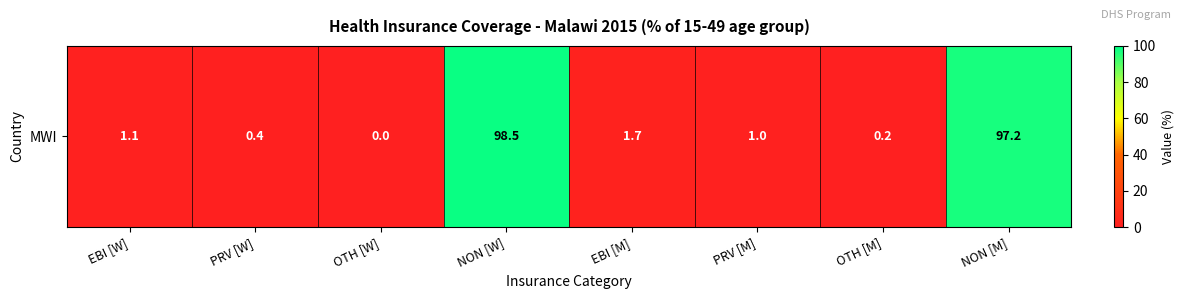

Which category has the highest value across all series?

NON [W]